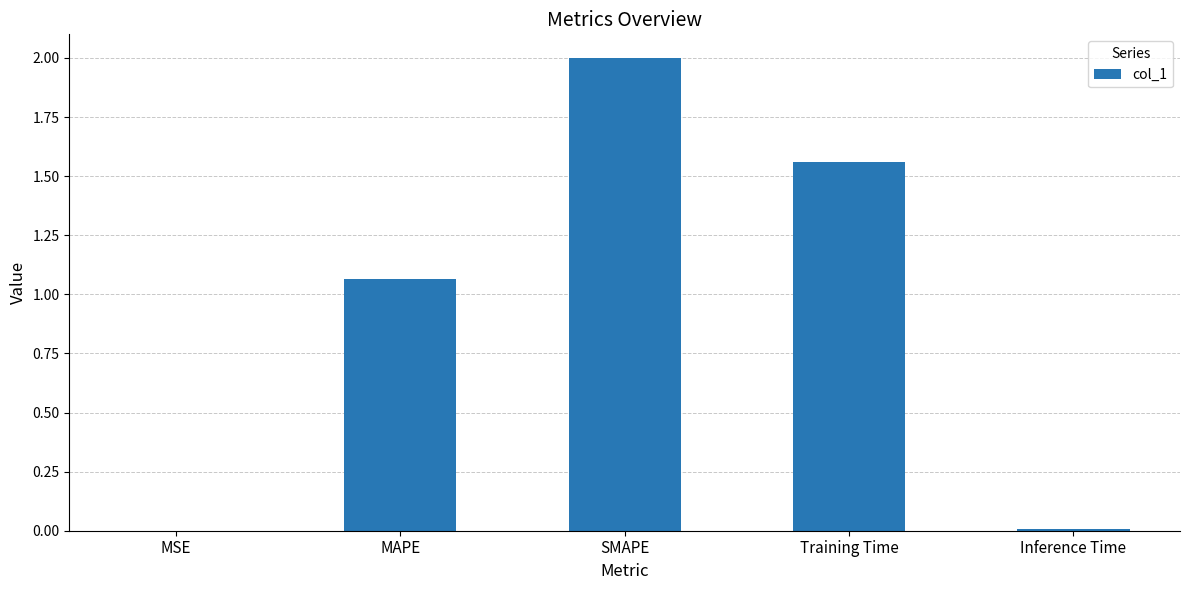

Where does the data first go above 1?

MAPE